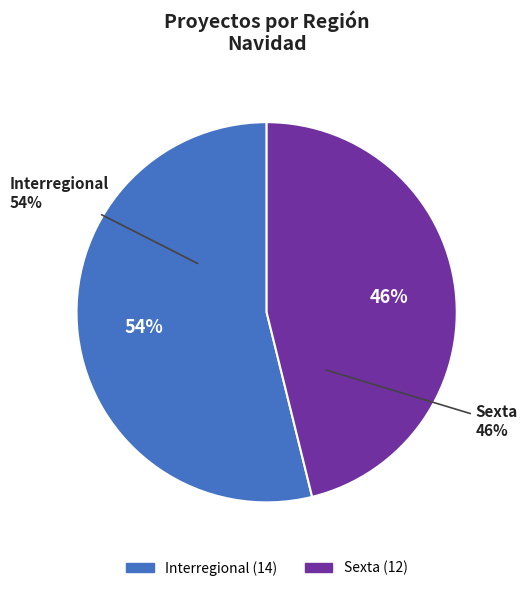

To the nearest percent, what portion does Interregional represent?

54%